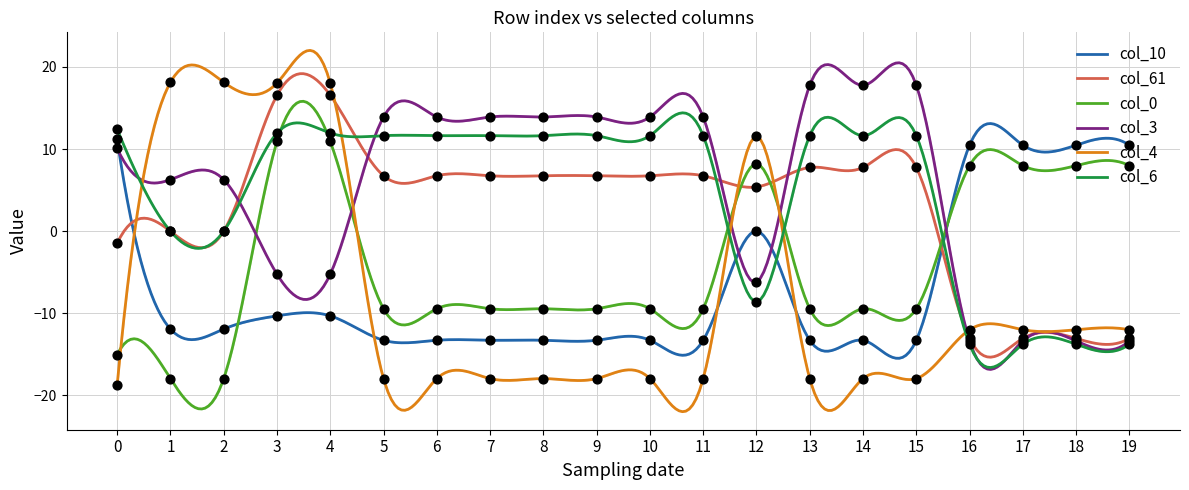

What is the total value across all series at 1?

-5.4